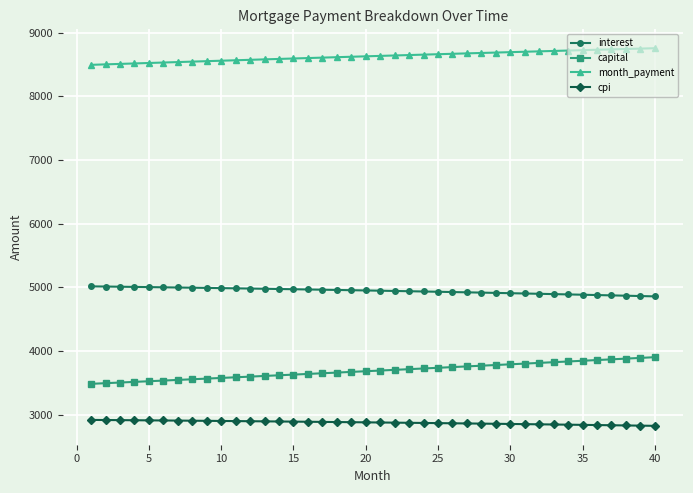

What is the value of the capital point at the 16th from the left?

3637.9